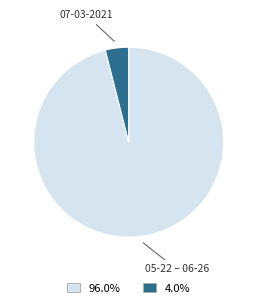

Does any single category account for the majority?

Yes